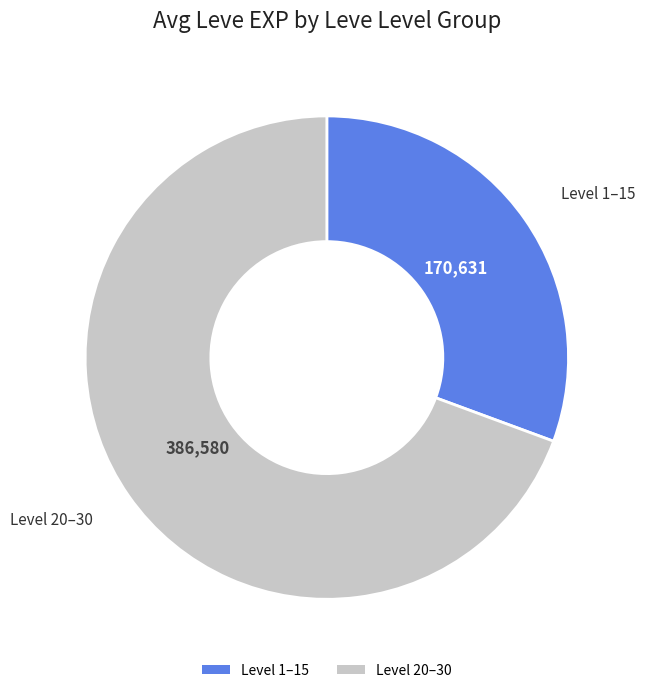

Is there any slice that represents more than half of the pie?

Yes